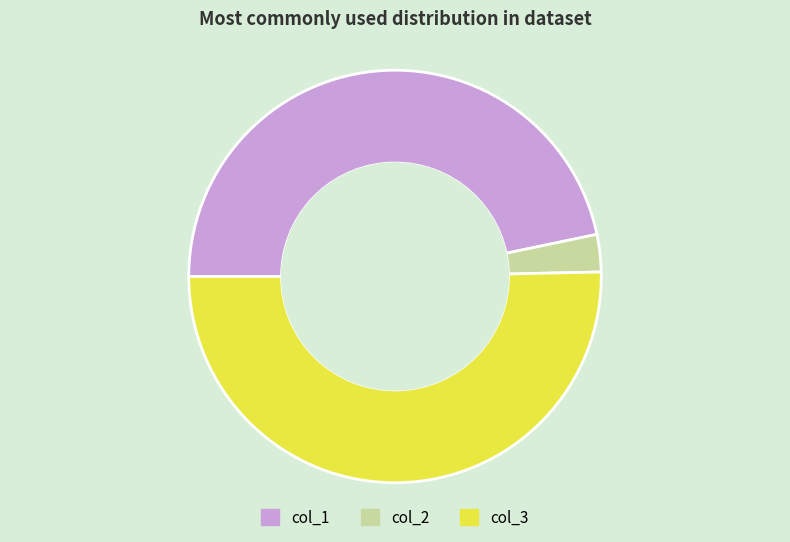

Rank the categories by value from lowest to highest.

col_2, col_1, col_3